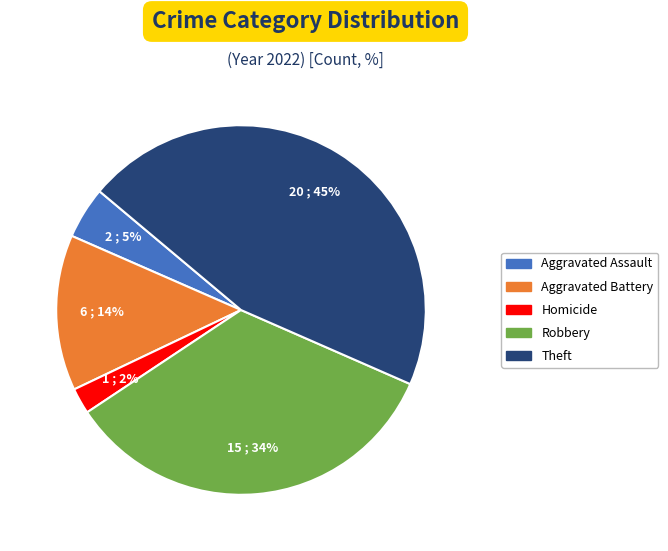

Does any single category account for the majority?

No